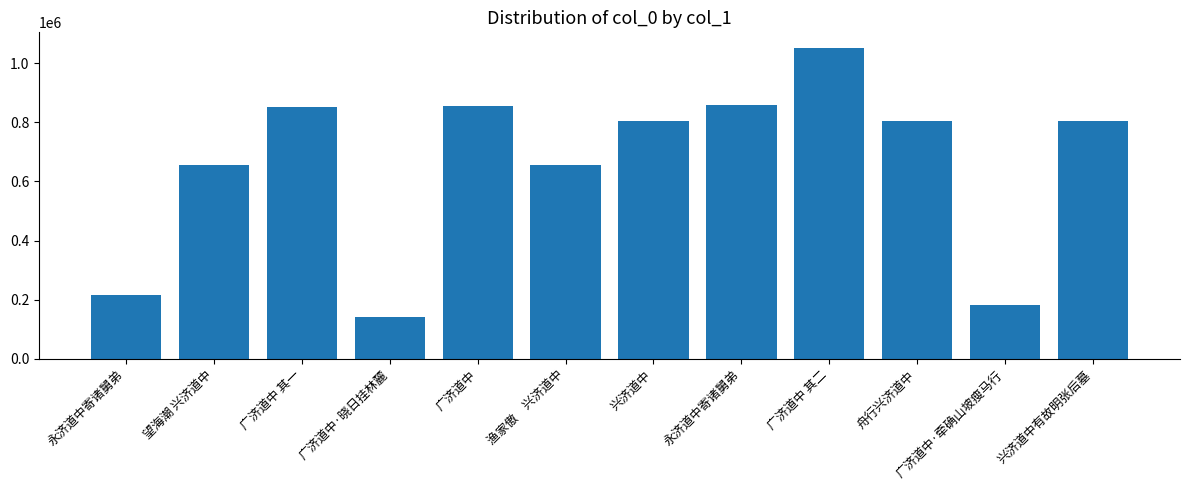

Which label corresponds to the smallest value in the chart?

广济道中·晓日挂林麓